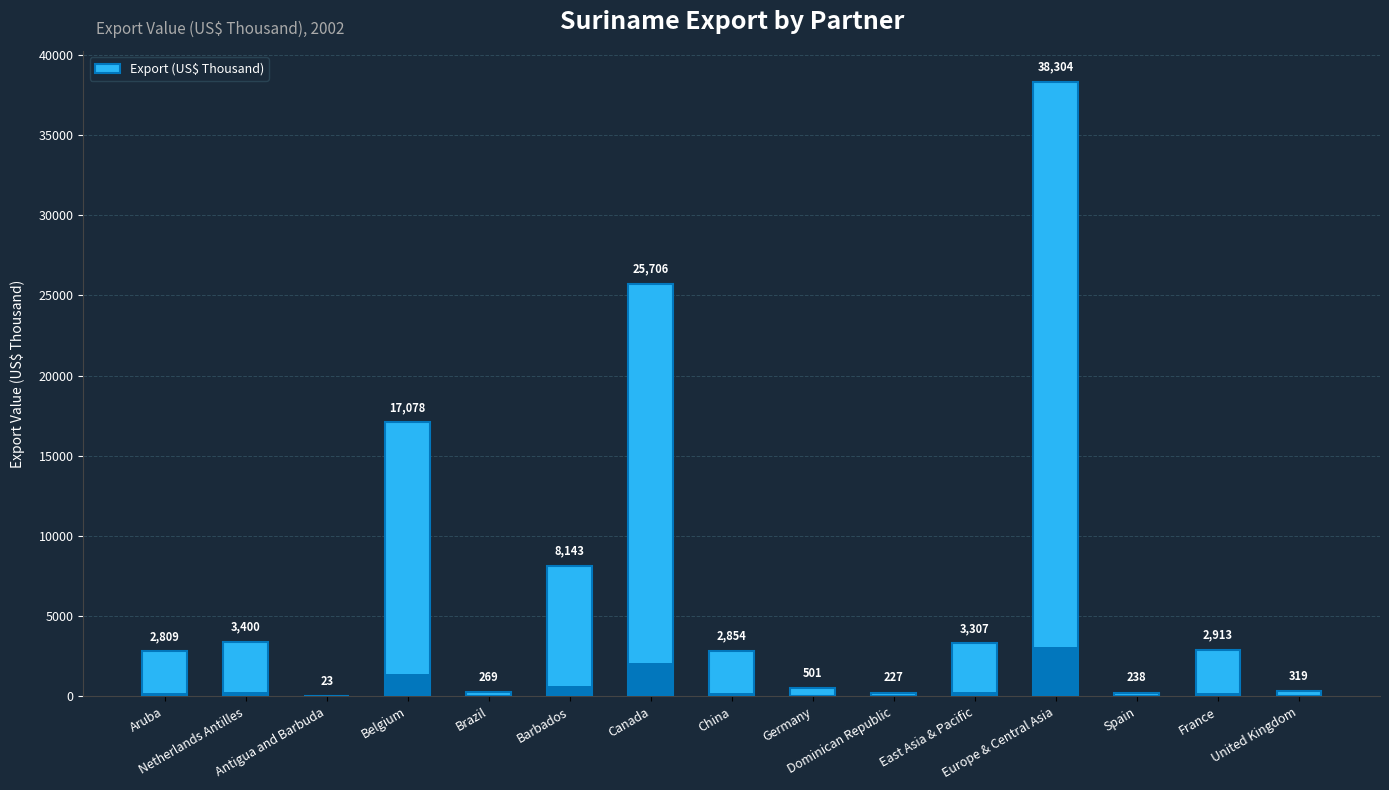

At which category does the chart reach its minimum across all series?

Antigua and Barbuda